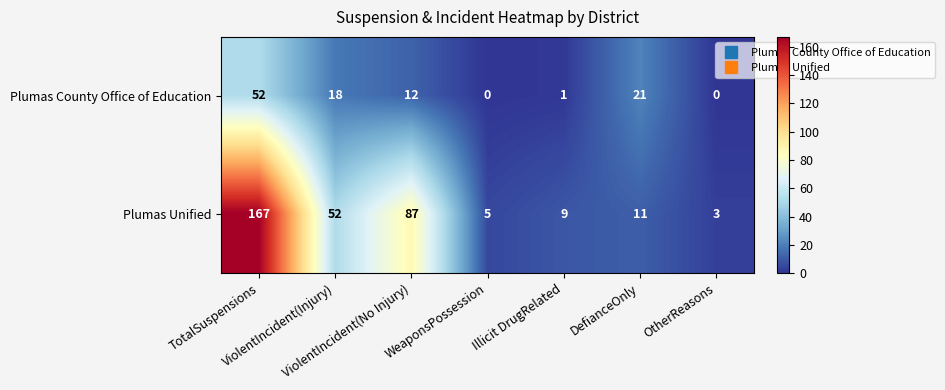

Rank the series by their average value, from lowest to highest.

Plumas County Office of Education, Plumas Unified